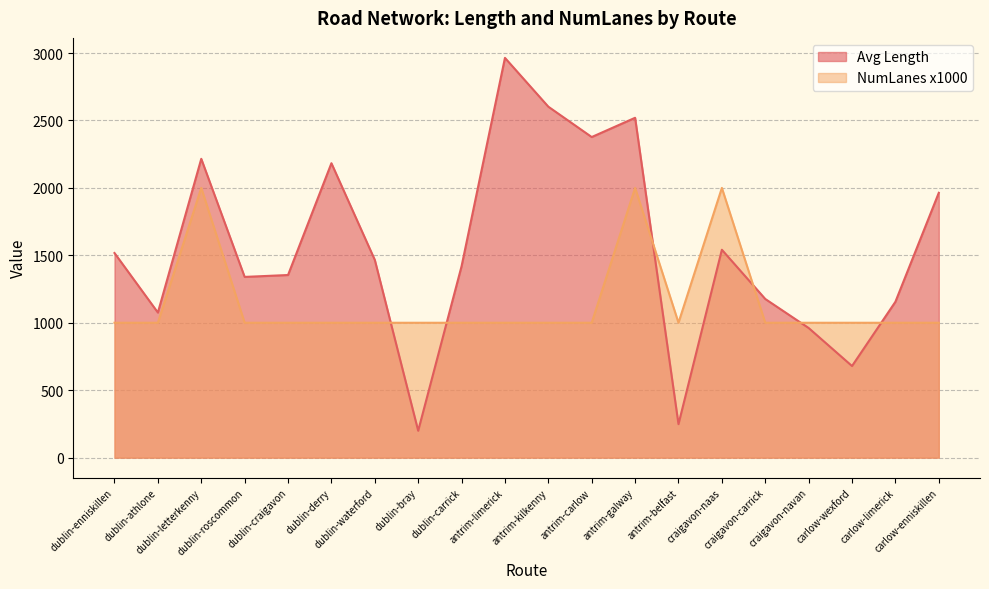

Reading left to right, what are all the values shown in this chart?

Avg Length: 1517.1	1075.7	2215.6	1340.0	1354.0	2183.0	1466.1	199.3	1419.2	2964.1	2602.1	2377.1	2519.9	248.2	1541.3	1176.4	961.1	679.1	1155.6	1963.7
NumLanes x1000: 1000.0	1000.0	2000.0	1000.0	1000.0	1000.0	1000.0	1000.0	1000.0	1000.0	1000.0	1000.0	2000.0	1000.0	2000.0	1000.0	1000.0	1000.0	1000.0	1000.0